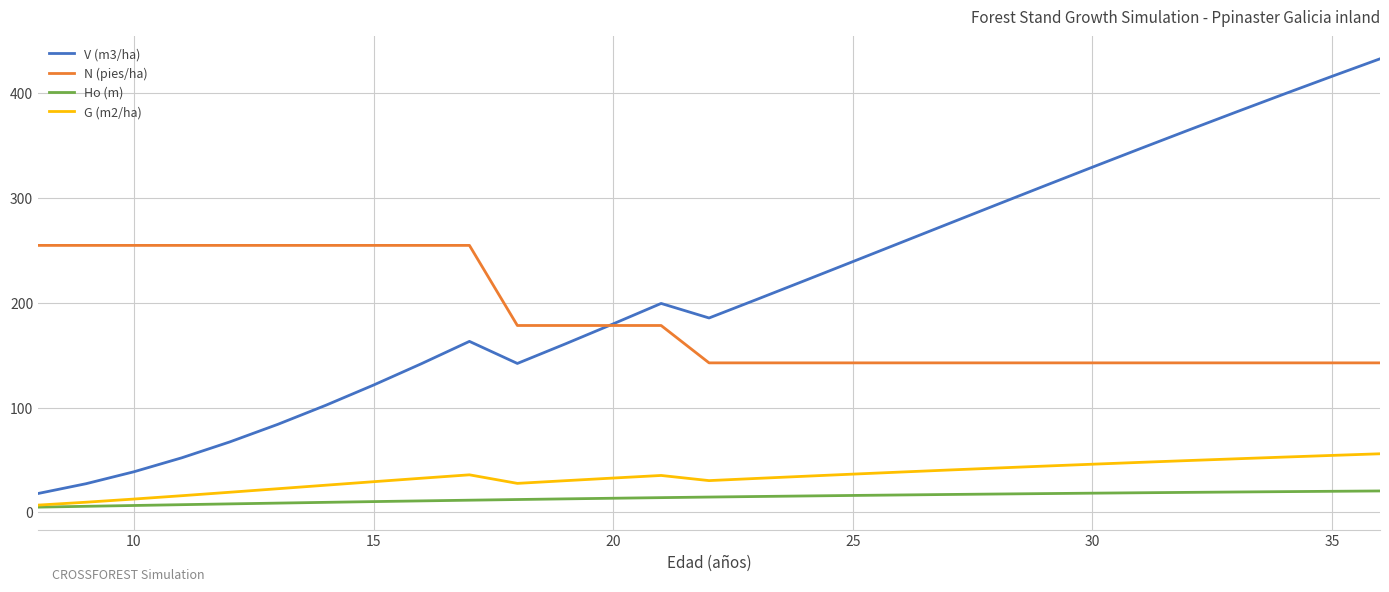

Which series has the largest total across all categories?

V (m3/ha)